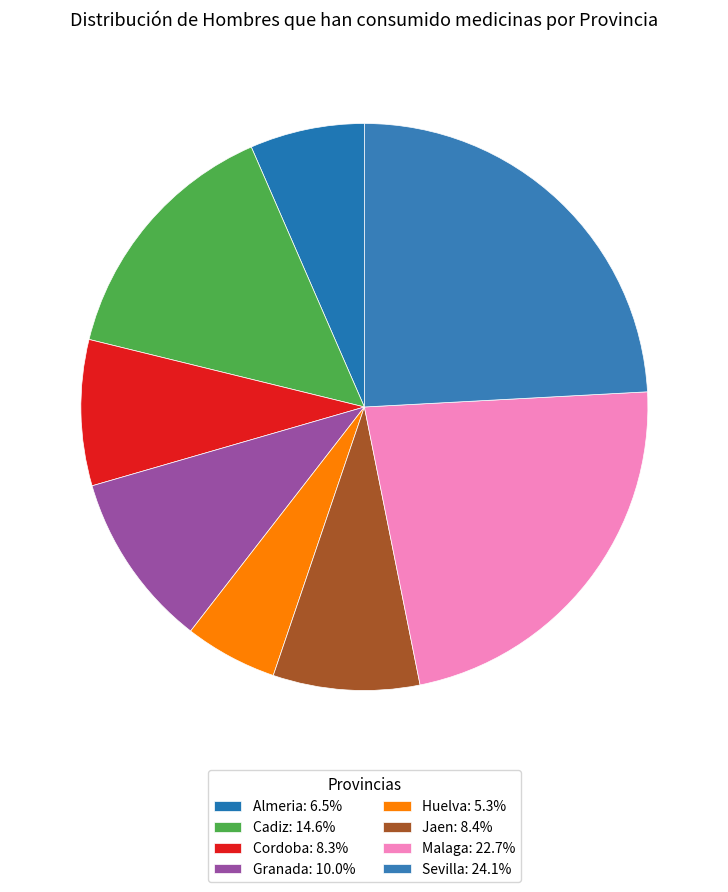

To the nearest percent, what is the combined percentage of Almeria and Malaga?

29%